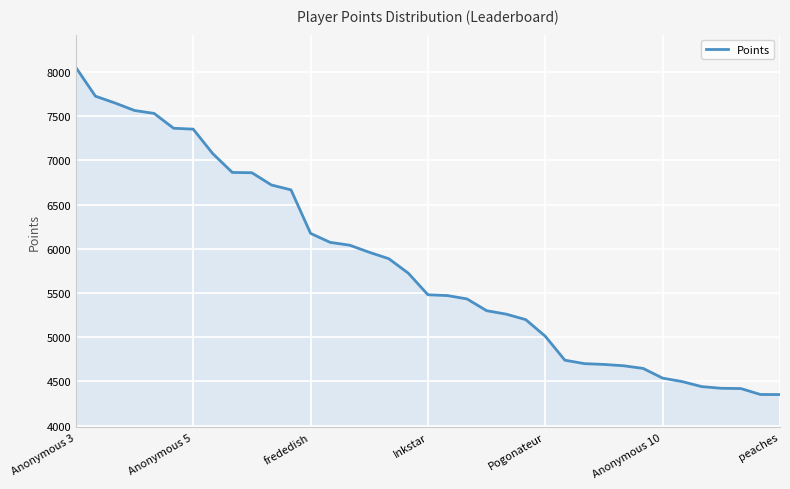

What is the minimum value shown in the chart?

4351